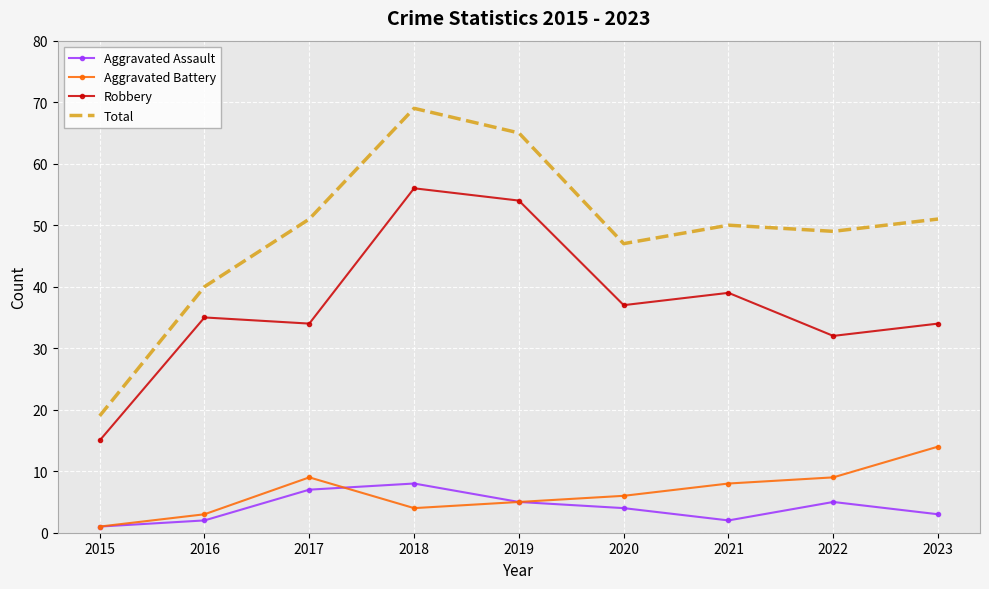

What is the approximate value of Robbery at 2016?

35